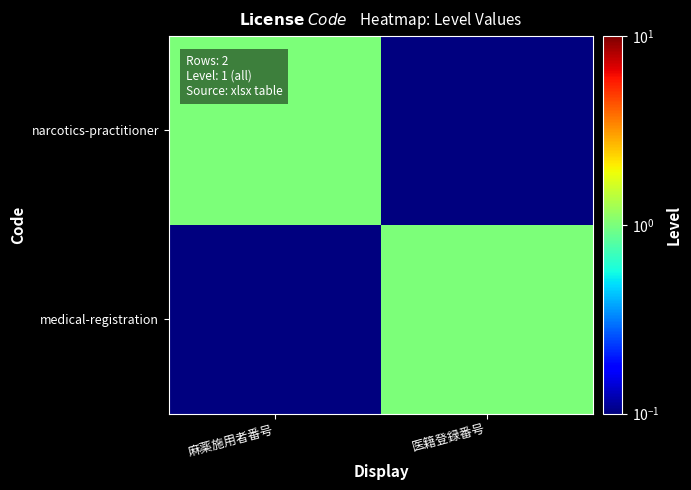

Which series has the largest total across all categories?

narcotics-practitioner